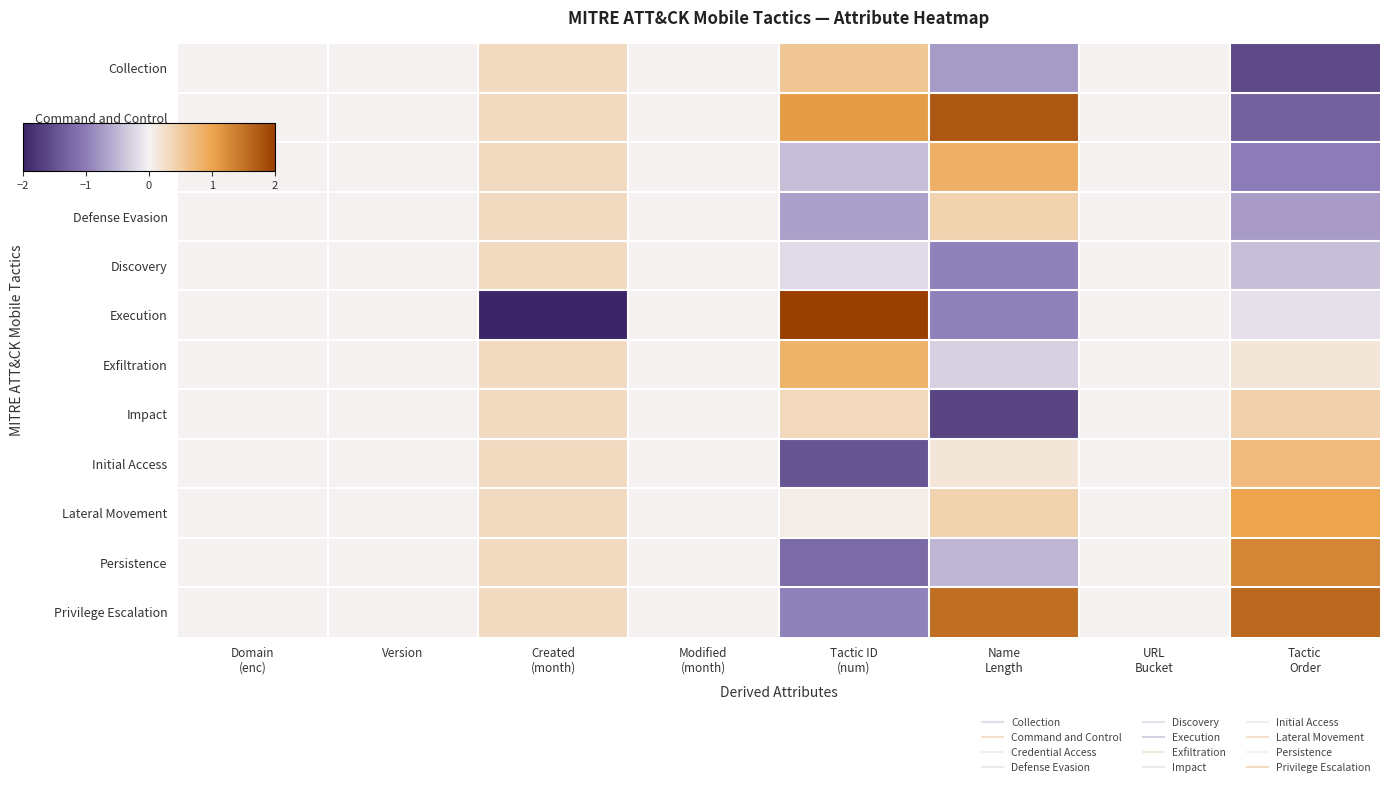

Rank the series by their maximum value, from lowest to highest.

Discovery, Defense Evasion, Impact, Collection, Initial Access, Exfiltration, Credential Access, Lateral Movement, Persistence, Privilege Escalation, Command and Control, Execution